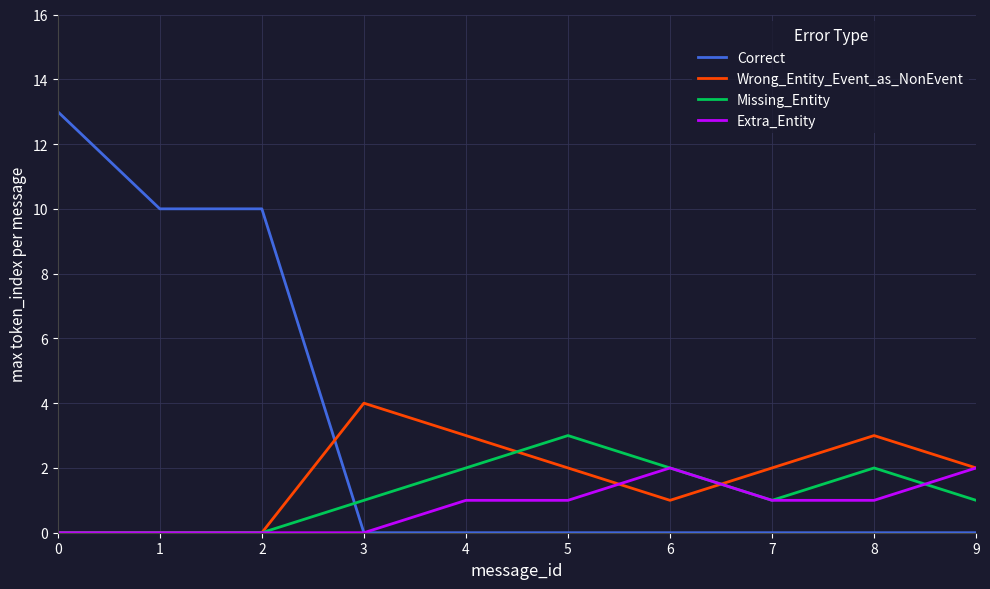

At which label does Wrong_Entity_Event_as_NonEvent first exceed 2?

3